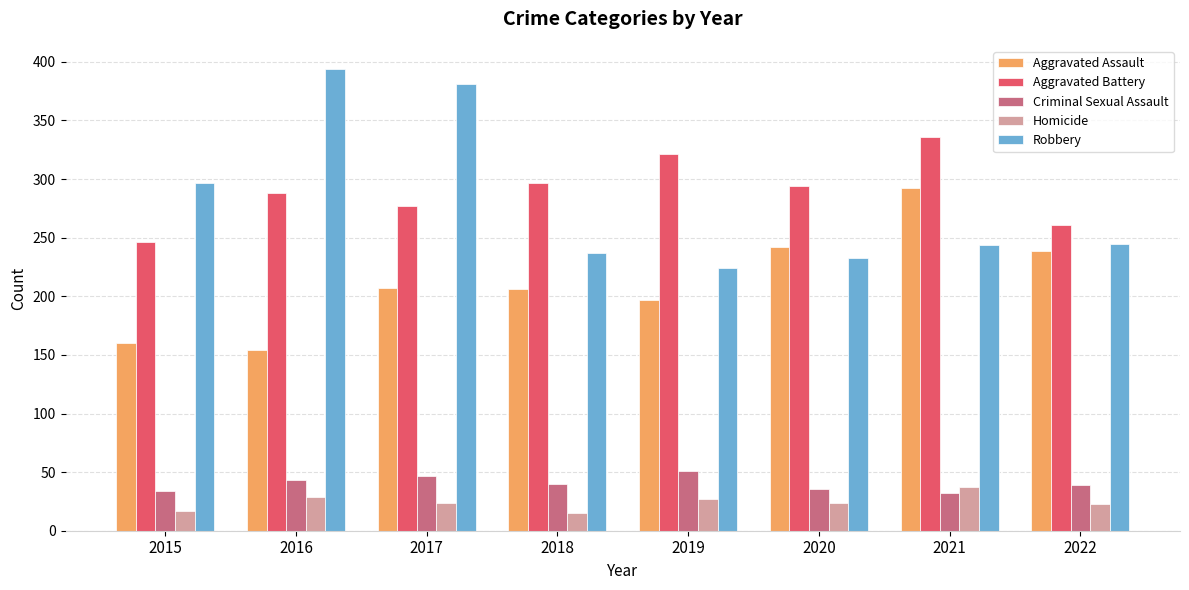

Is it true that Homicide equals 27 at 2019?

True